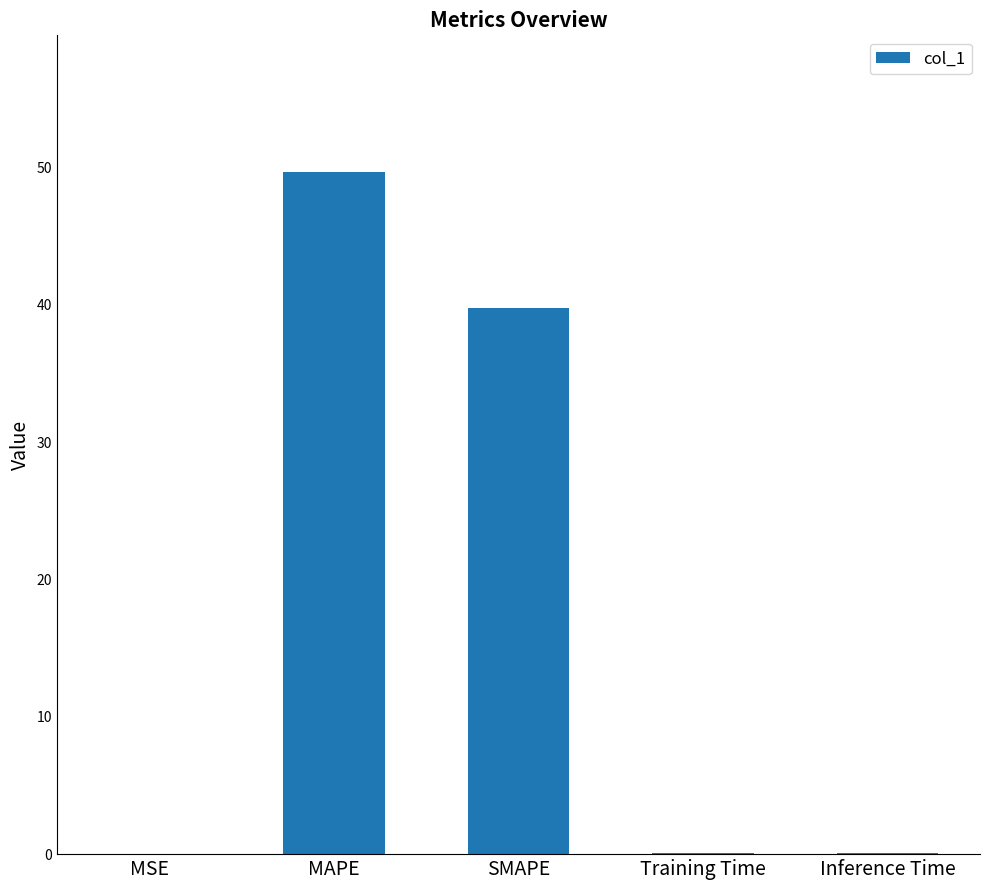

What is the approximate value at SMAPE?

39.8